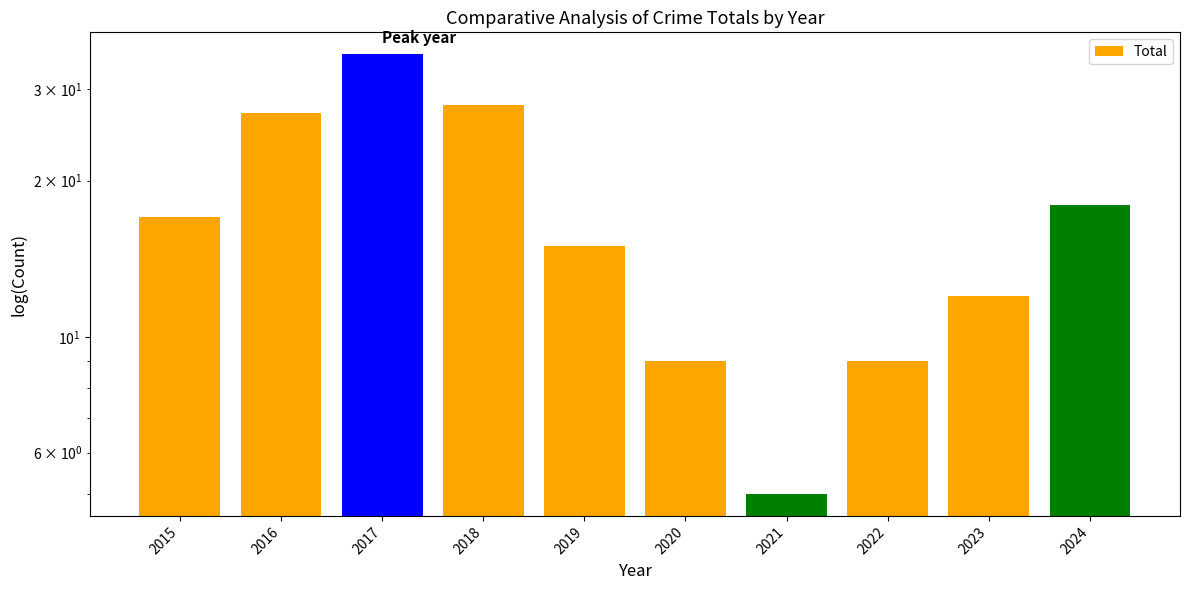

Reading left to right, extract all data points from this chart.

17	27	35	28	15	9	5	9	12	18